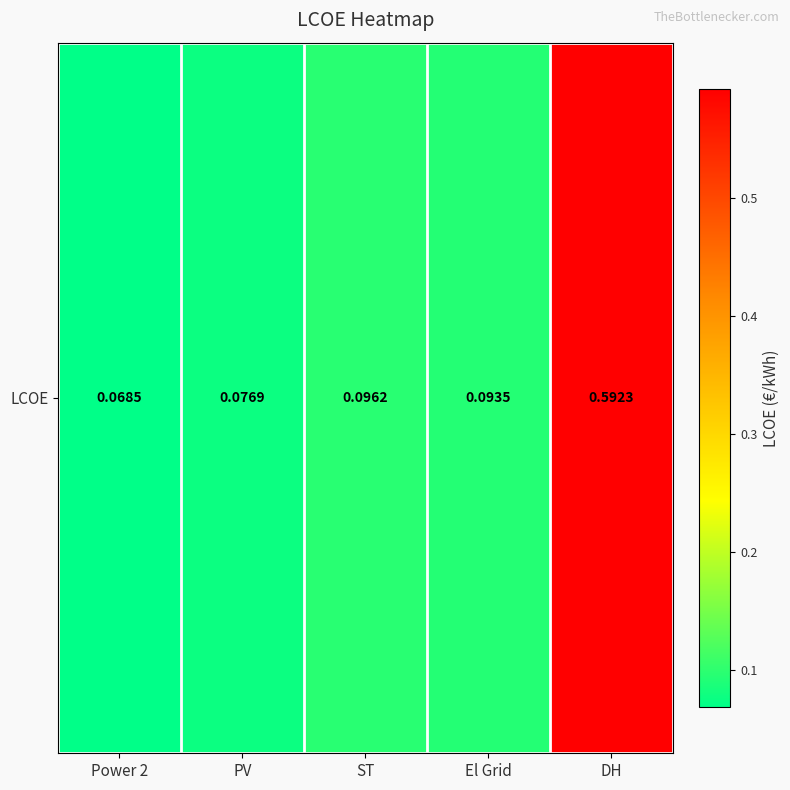

Rank the categories by value from highest to lowest.

DH, ST, El Grid, PV, Power 2